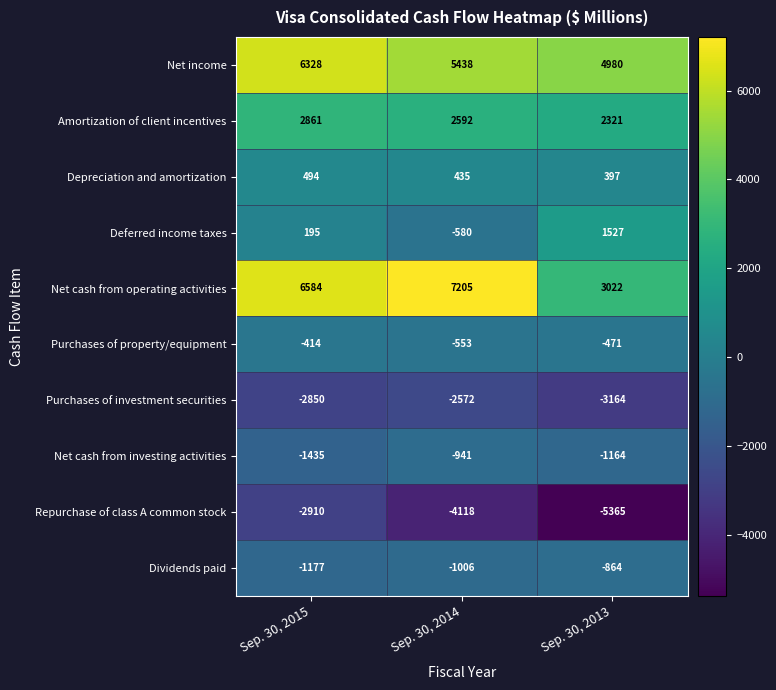

List the series in order of their peak value, lowest first.

Repurchase of class A common stock, Purchases of investment securities, Net cash from investing activities, Dividends paid, Purchases of property/equipment, Depreciation and amortization, Deferred income taxes, Amortization of client incentives, Net income, Net cash from operating activities